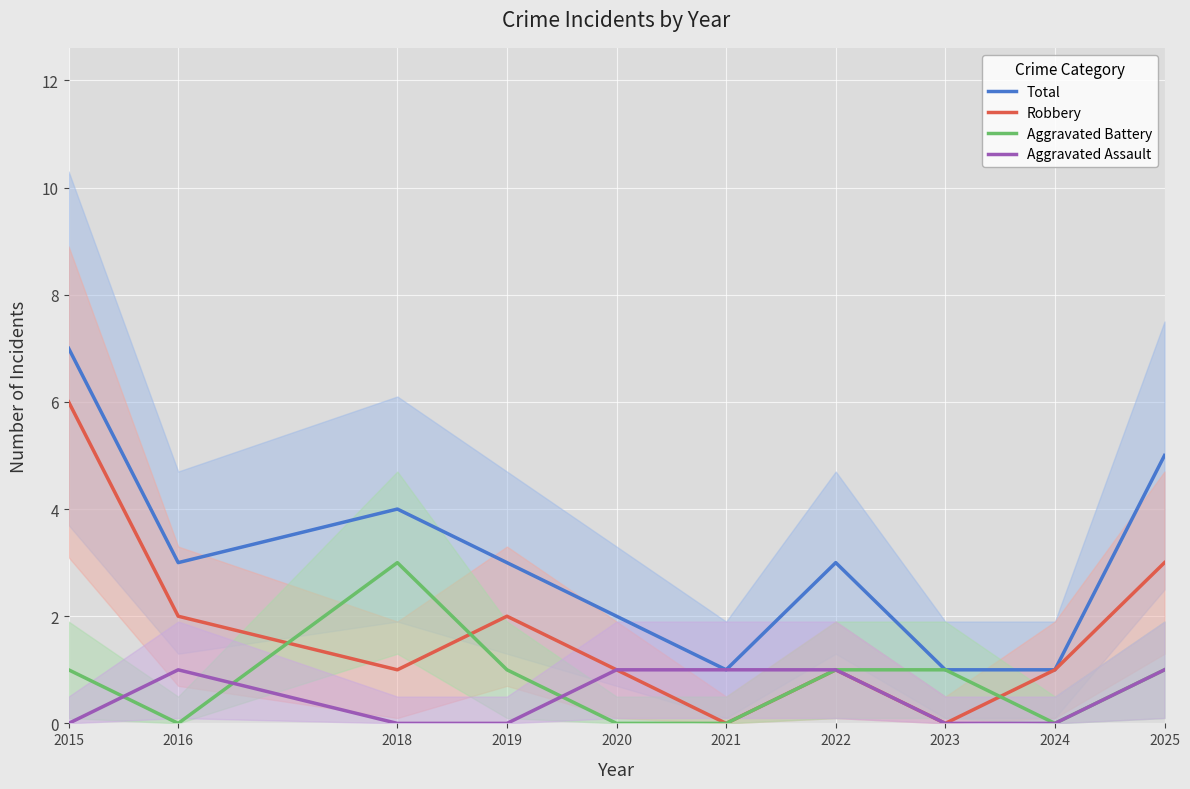

Does the chart display data point markers on the line(s)?

No